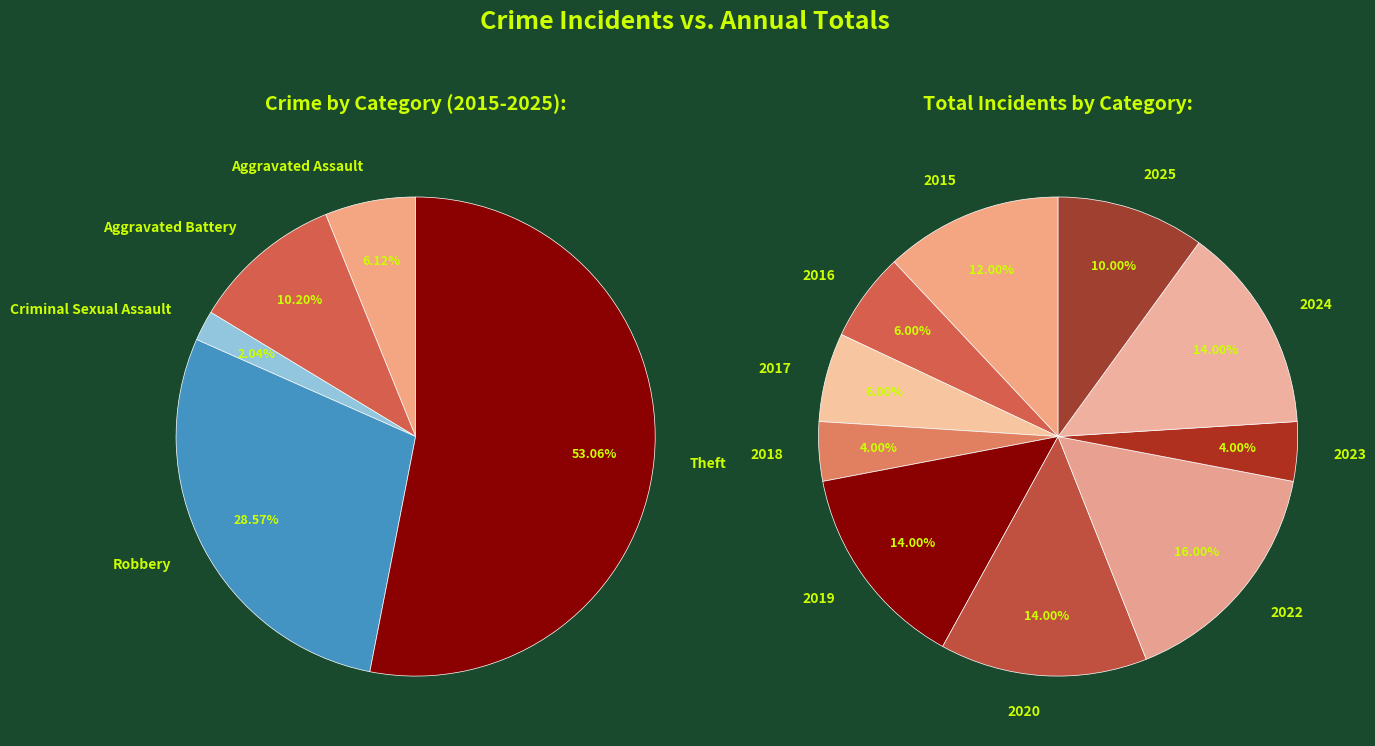

Count the number of slices in the pie.

5